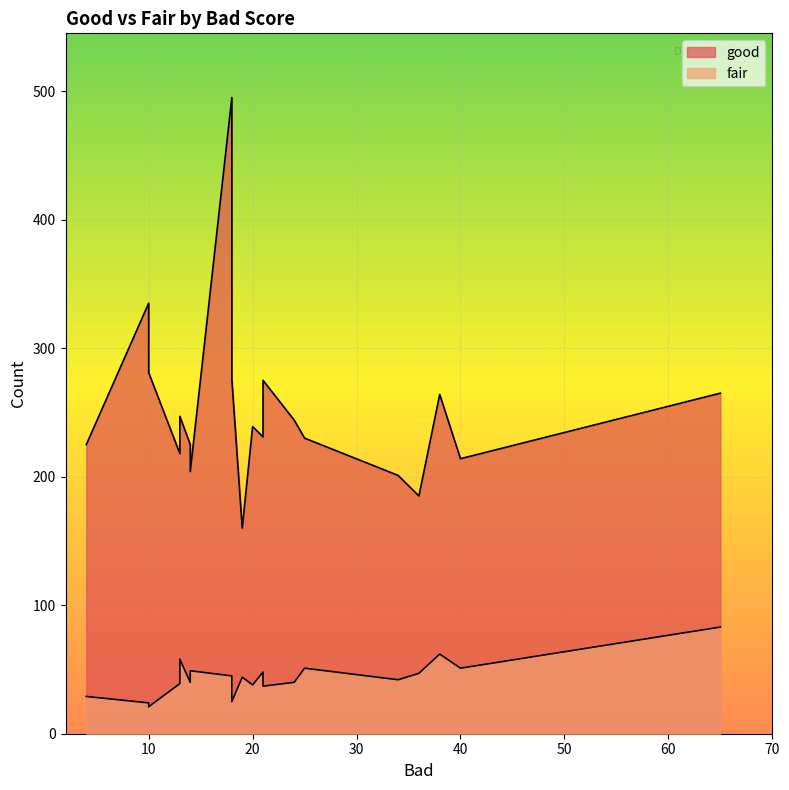

True or false: fair has a value of 67 at 0.

False